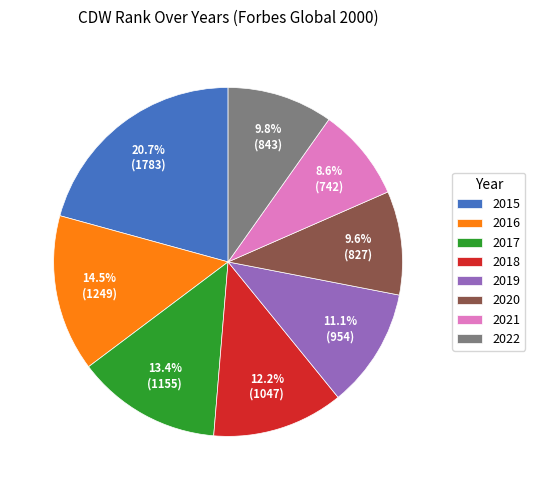

How many segments does this pie chart have?

8